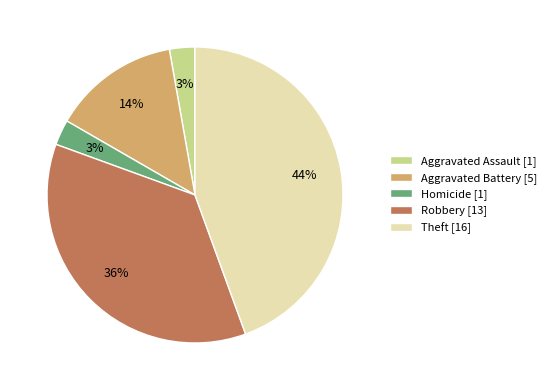

Approximately how many times larger is the value at Aggravated Battery [5] compared to Theft [16]?

0.3